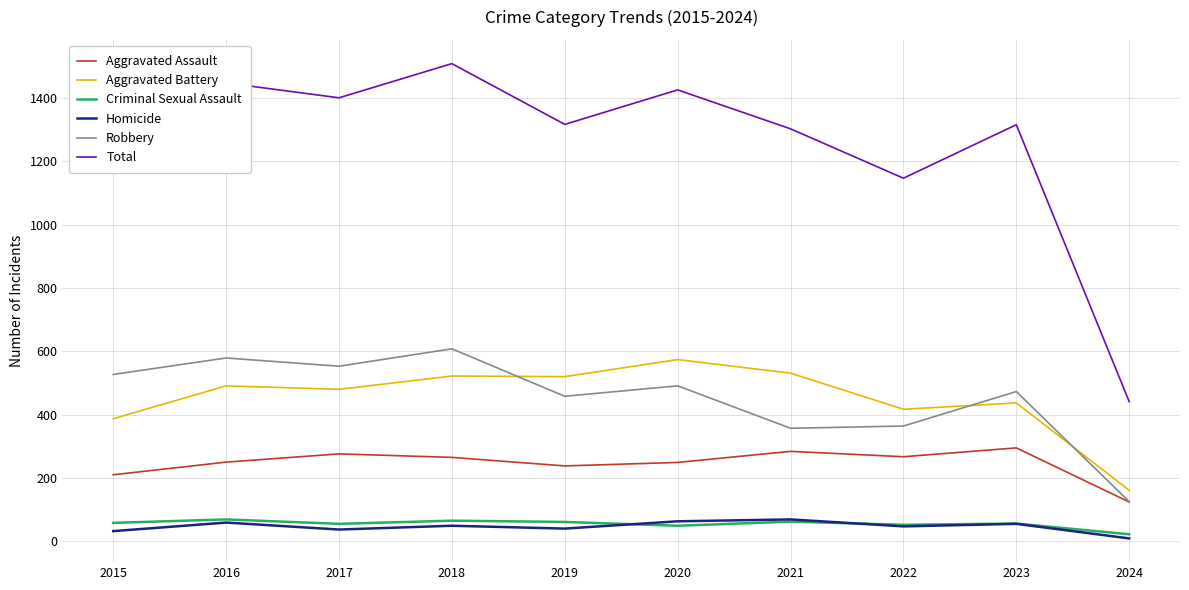

At which category does Robbery reach its first local peak?

2016